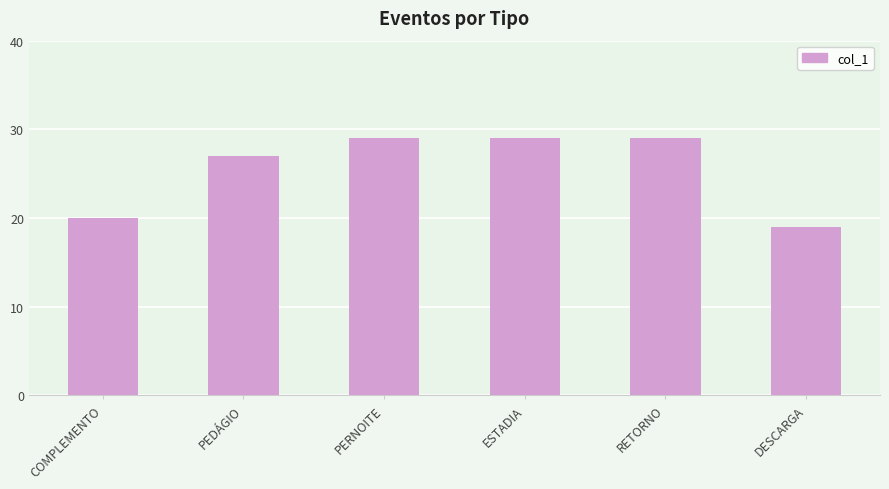

What is the ratio of the value at PEDÁGIO to the value at DESCARGA?

1.4